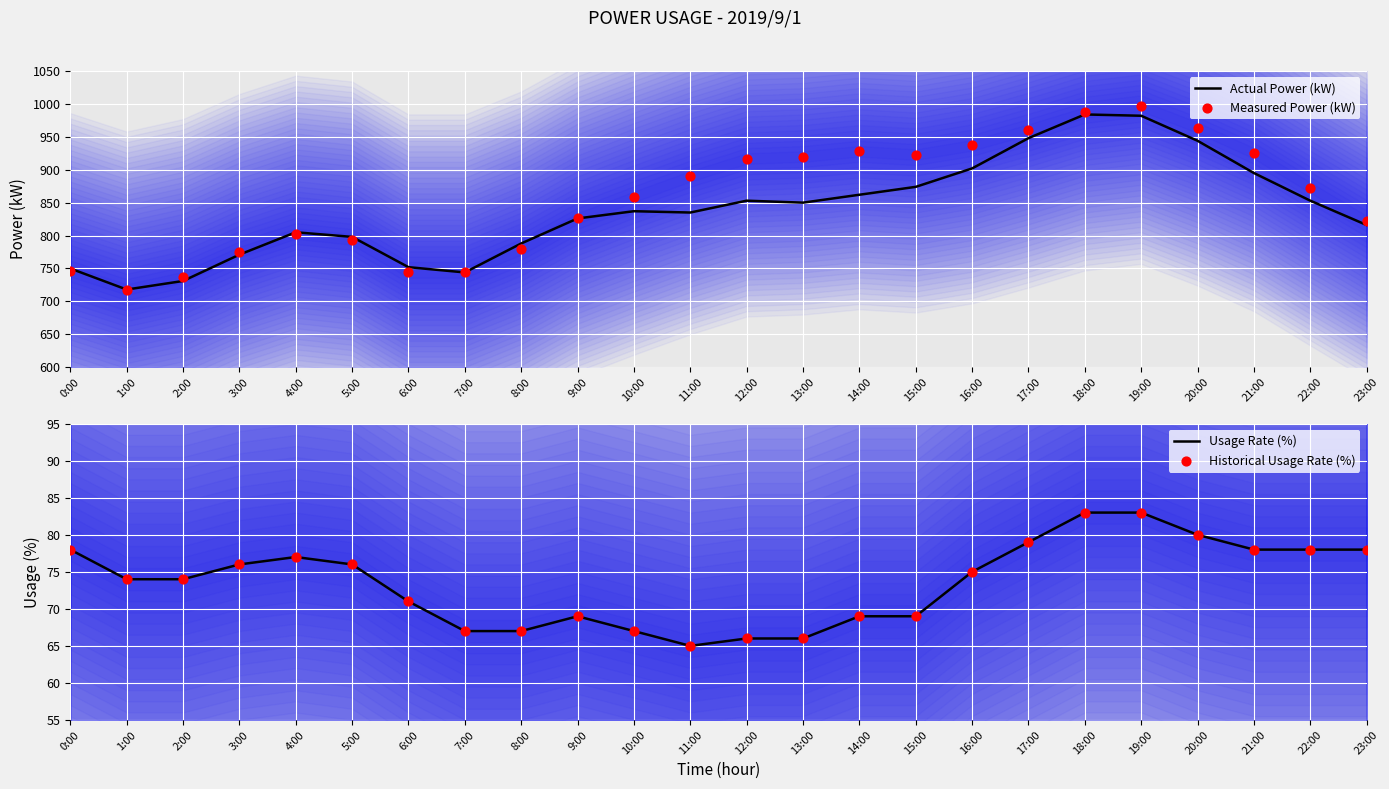

Which series reaches the minimum Y coordinate?

Usage Rate (%)